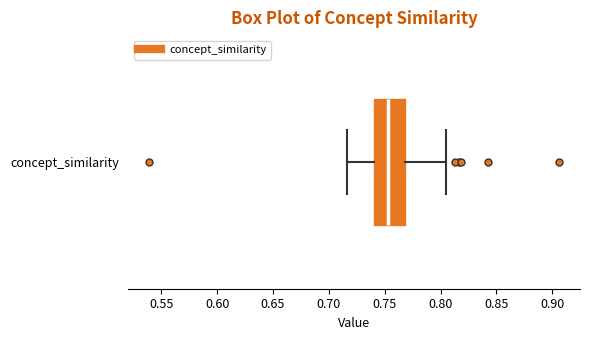

Where is the left edge of the box for concept_similarity on the x-axis? The values are not printed on the chart, so give them approximately, as read against the axis.

0.740